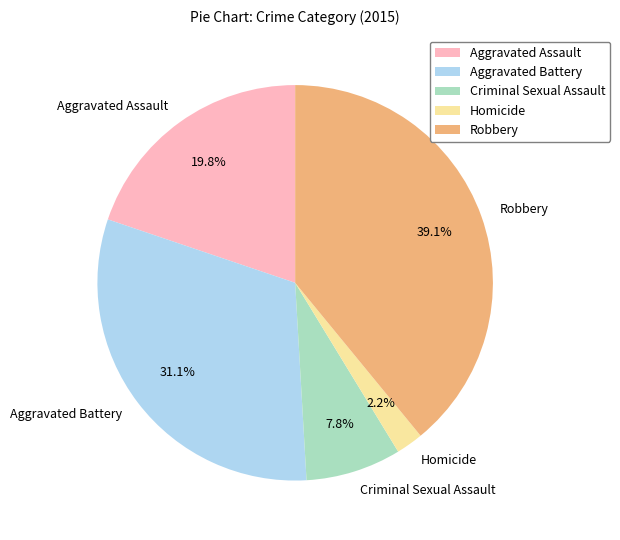

The Robbery slice represents 39% of the pie. True or false?

True